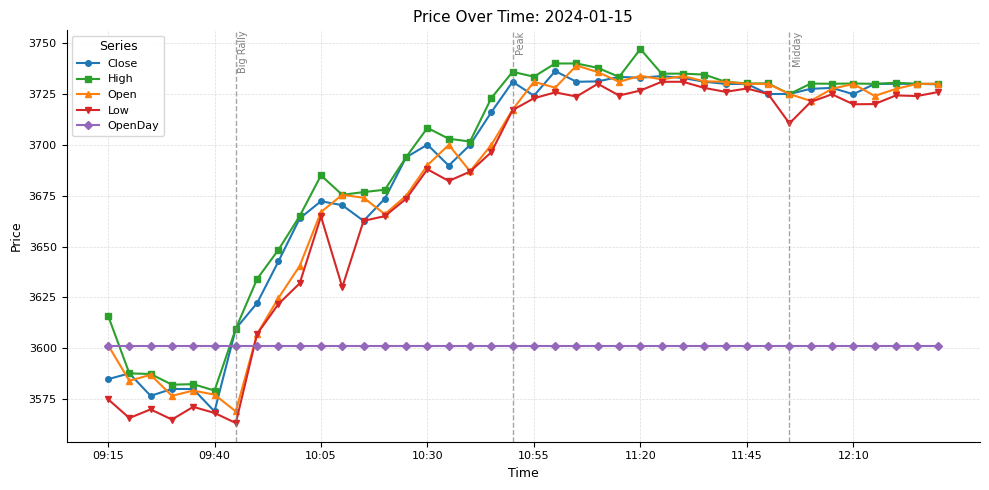

What is the value of the Open point at the 21st from the left?

3731.0